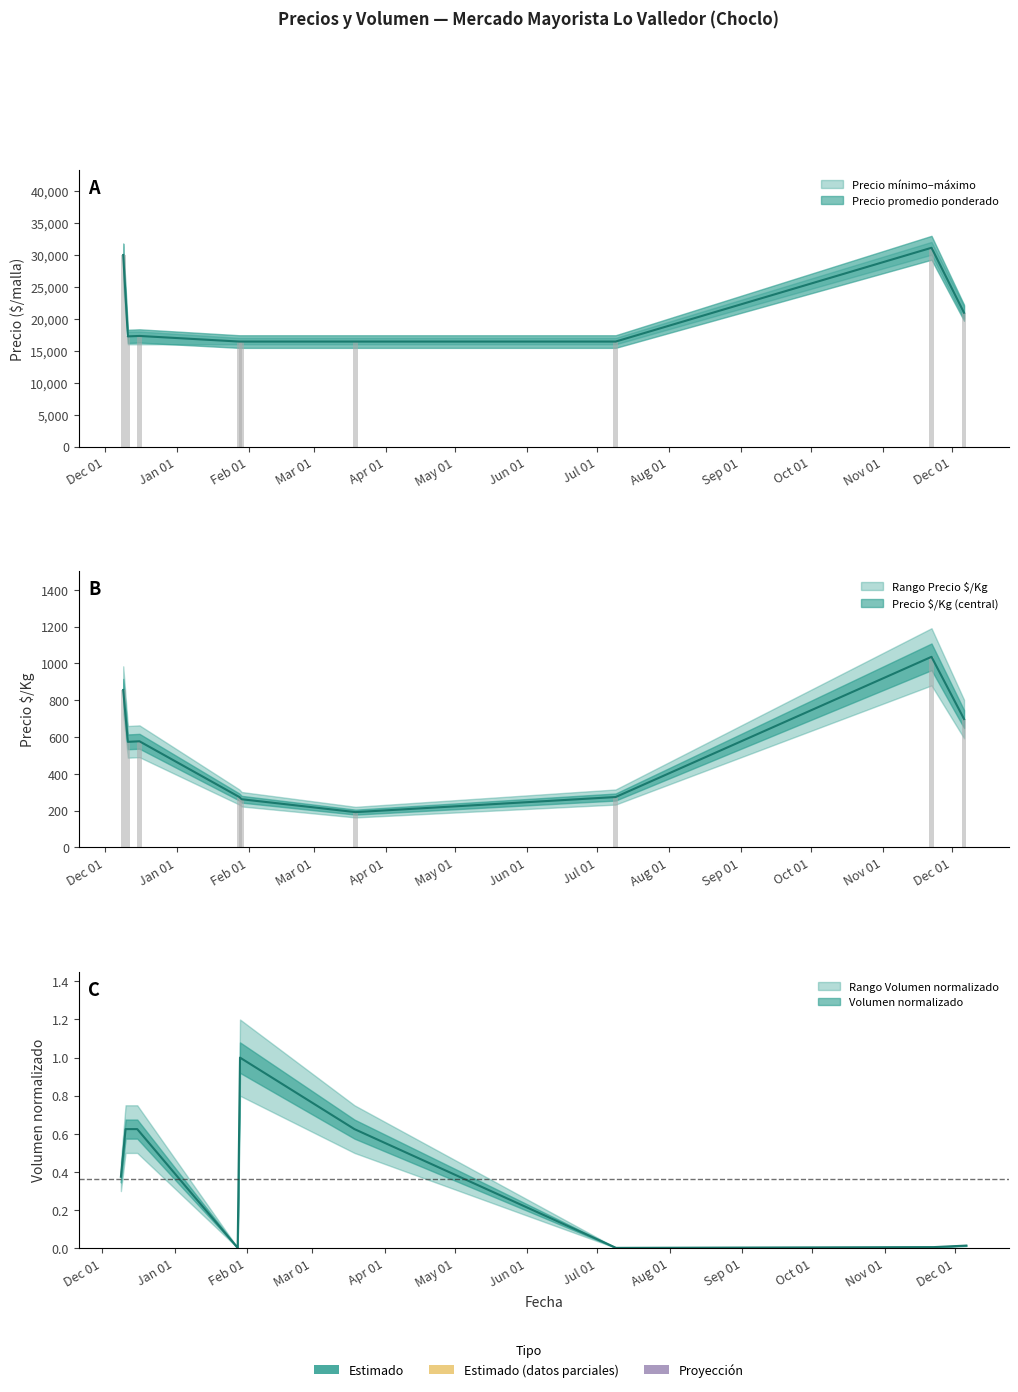

What is the maximum value for Precio $/Kg?

1036.0